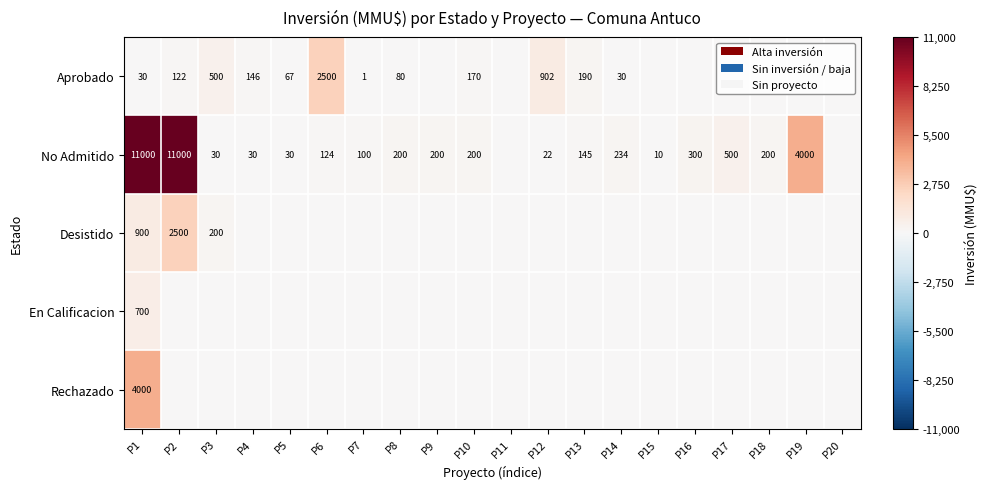

The No Admitido series shows 162 at P7. True or false?

False